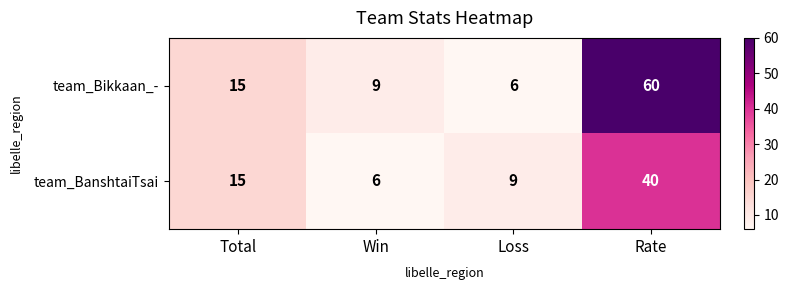

What is the approximate value of team_Bikkaan_- at Rate, to the nearest 10?

60